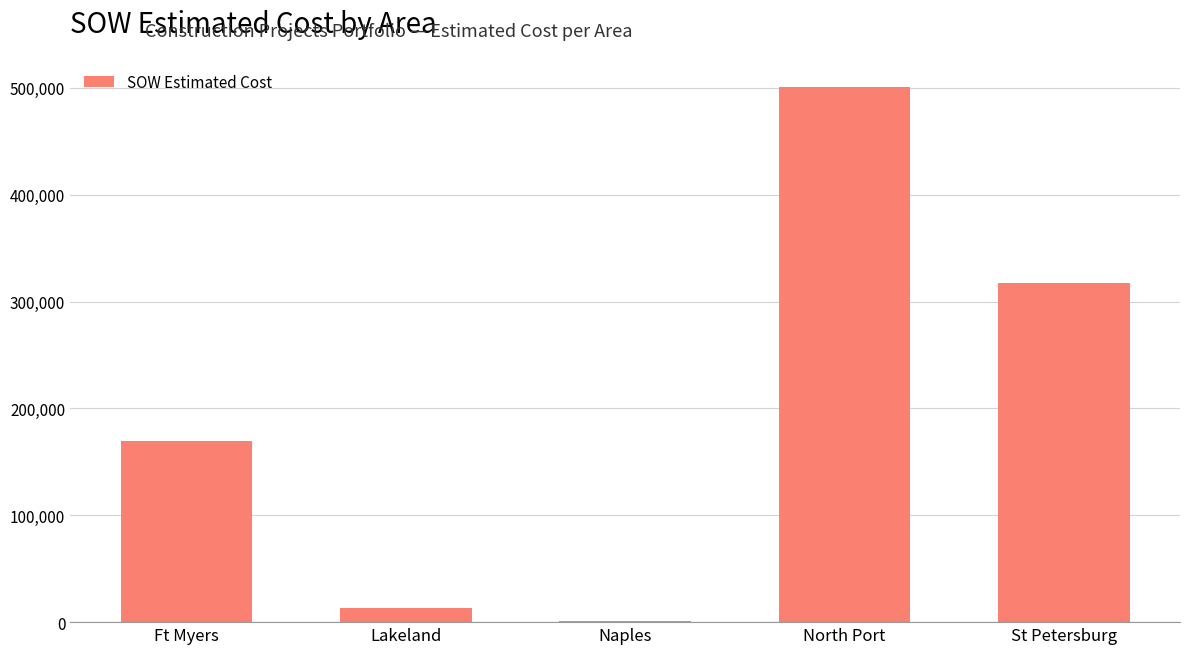

What is the change in value from Ft Myers to North Port?

+331367.5